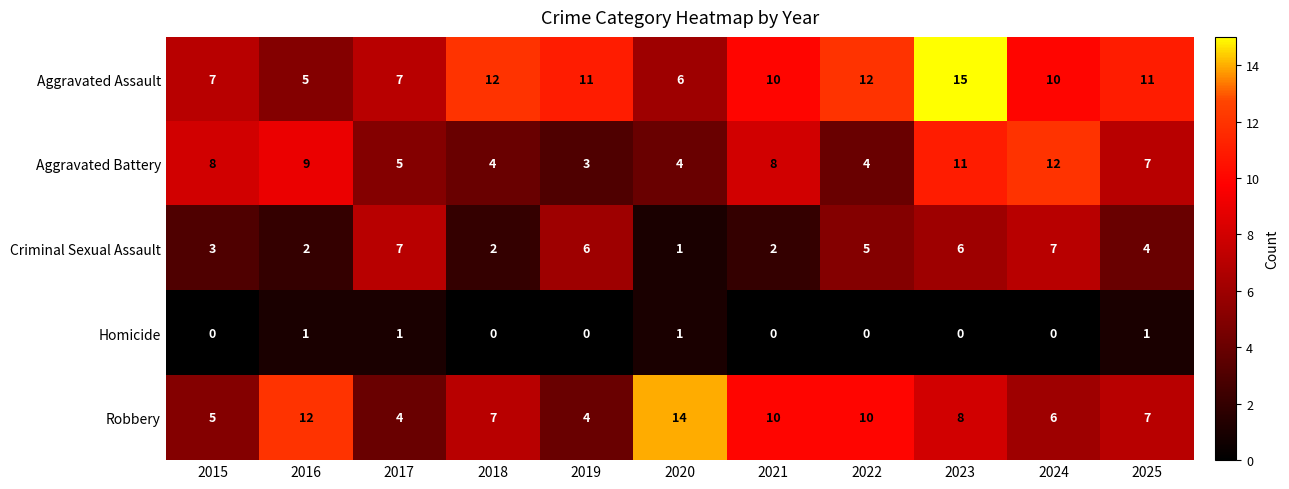

Which category has the highest value in the Aggravated Battery series?

2024